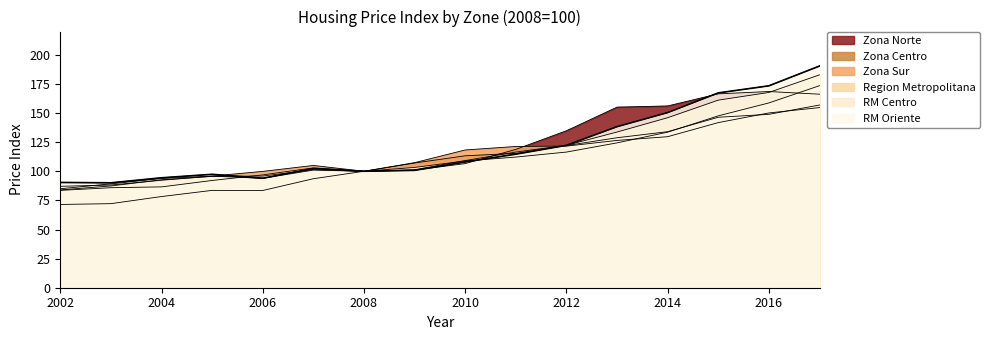

How many data points in Region Metropolitana are less than 109?

8